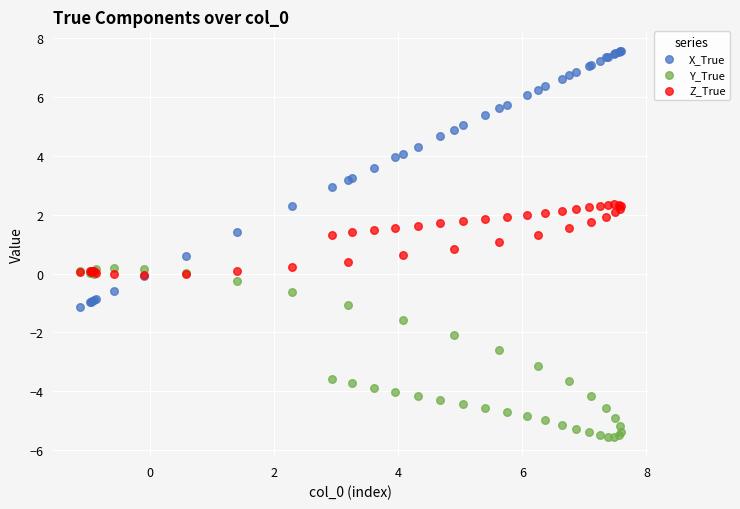

What are all the series names shown in the legend?

X_True, Y_True, Z_True